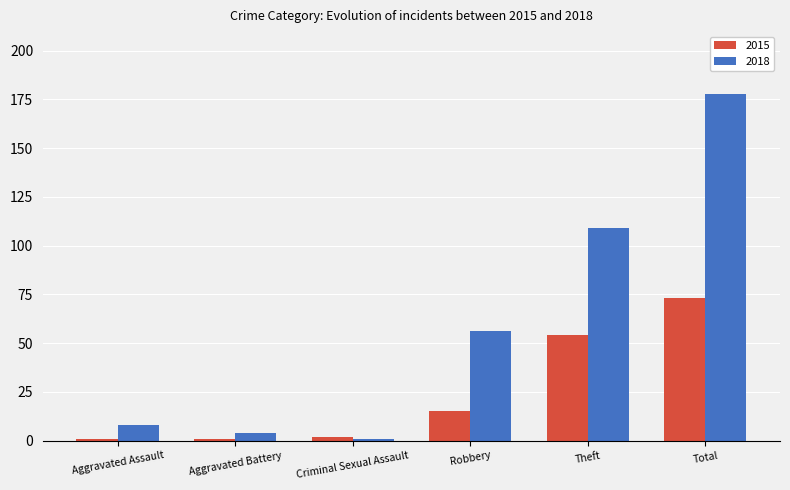

What is the total value across all series at Criminal Sexual Assault?

3